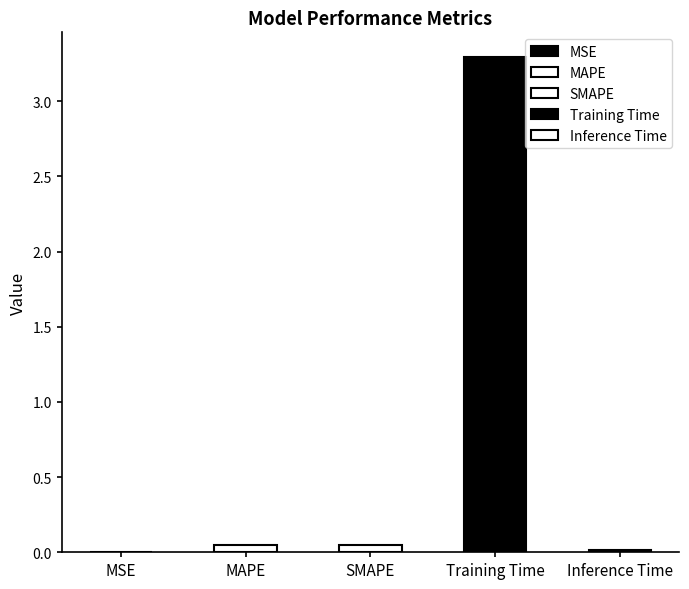

What is the label of the 5th bar from the left?

Inference Time